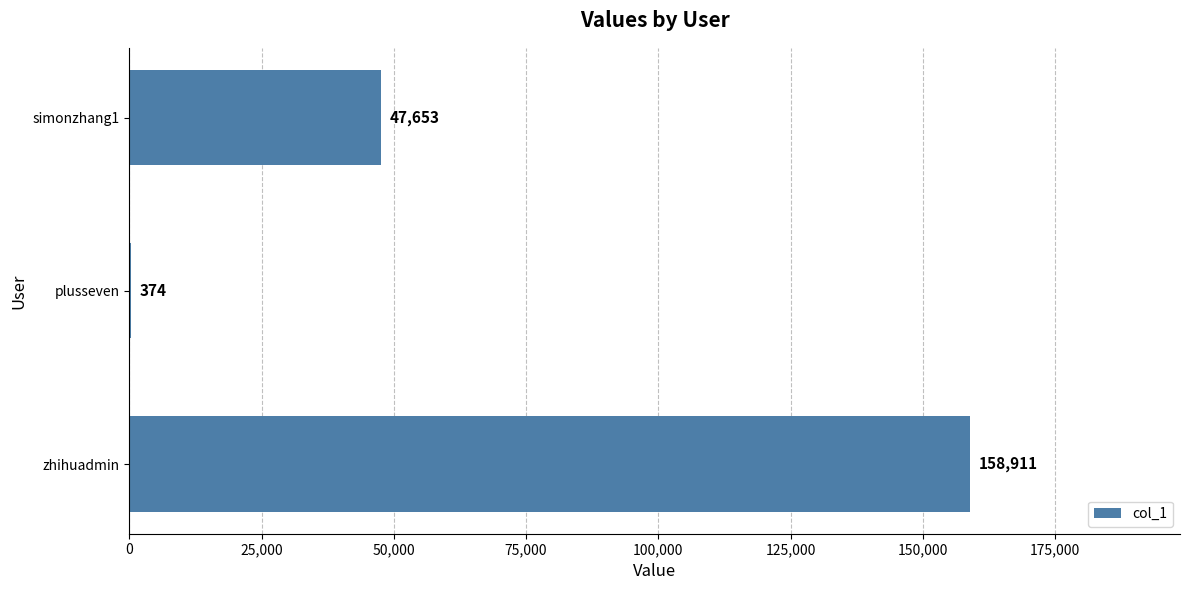

What is the maximum value shown in the chart?

158911